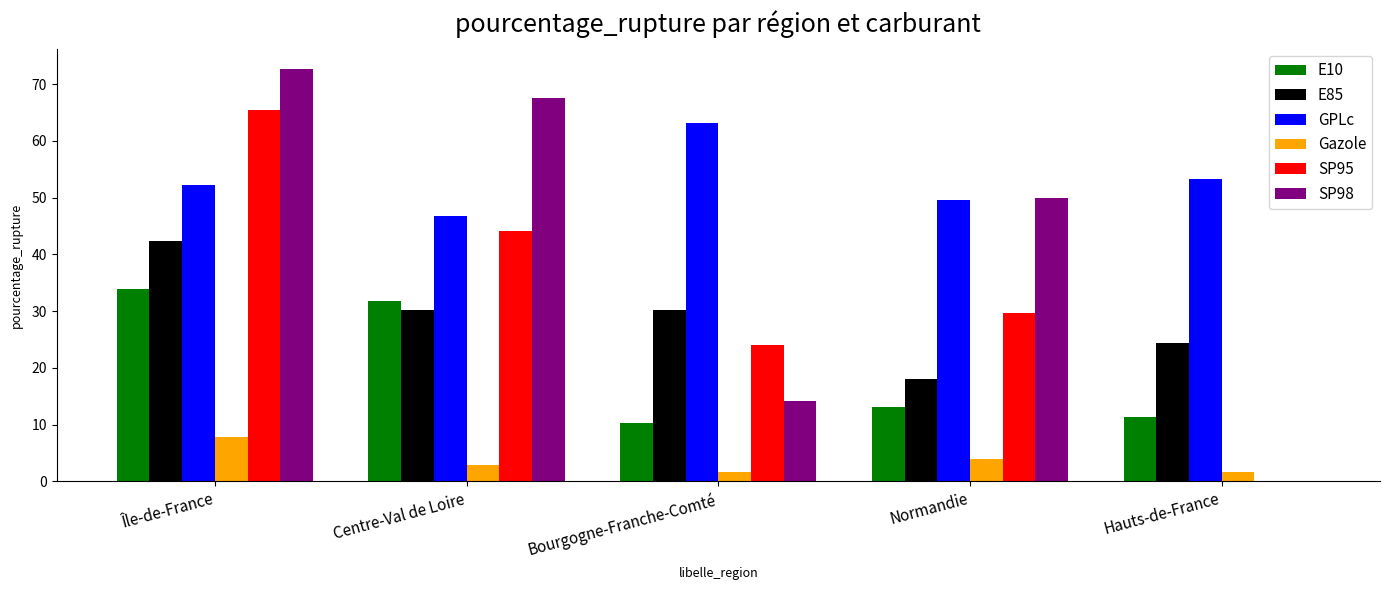

What are all the series names shown in the legend?

E10, E85, GPLc, Gazole, SP95, SP98